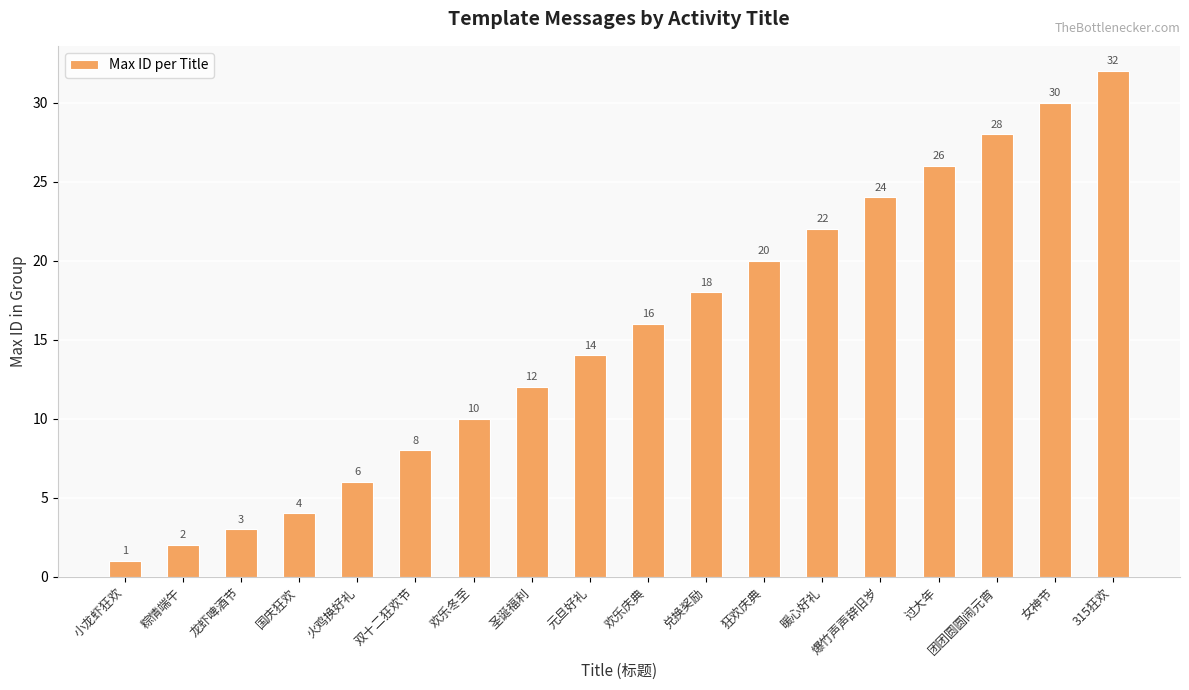

What is the ratio of the value at 暖心好礼 to the value at 国庆狂欢?

5.5